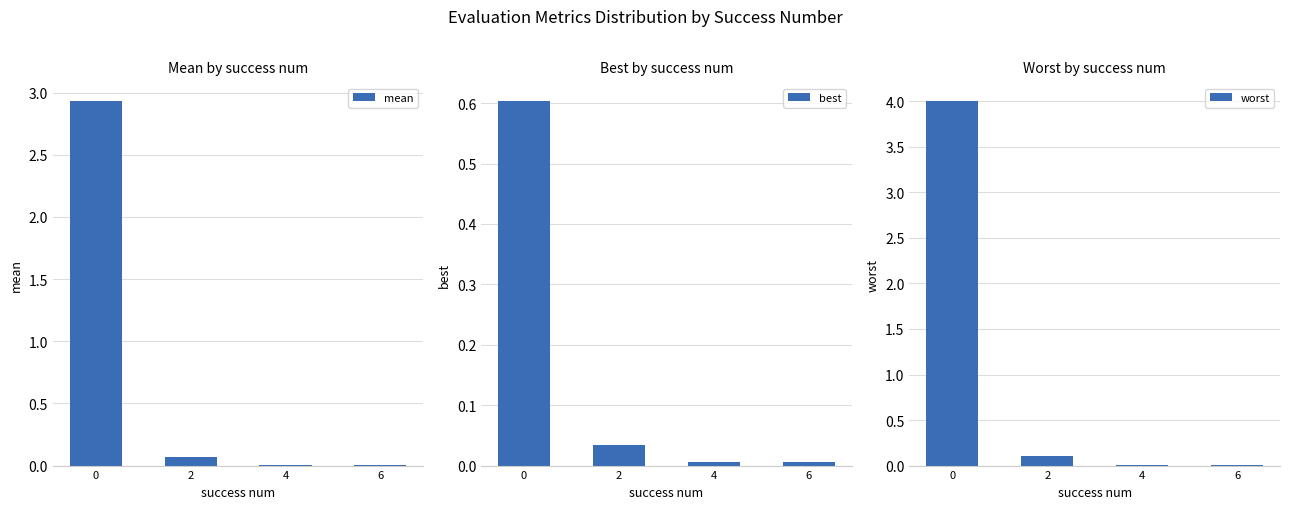

Which has a higher value, 4 or 2?

2